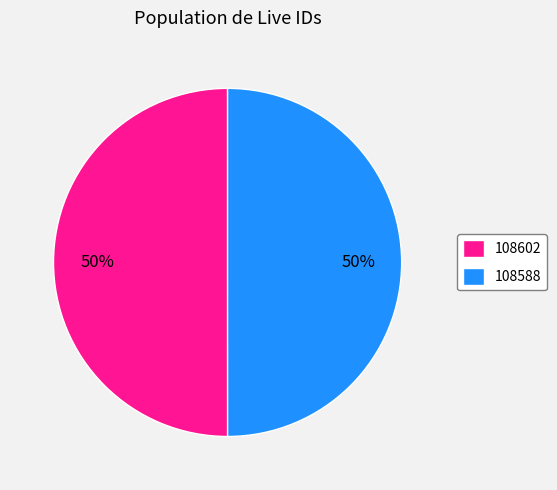

Combined, do 108602 and 108588 account for over 50%?

Yes